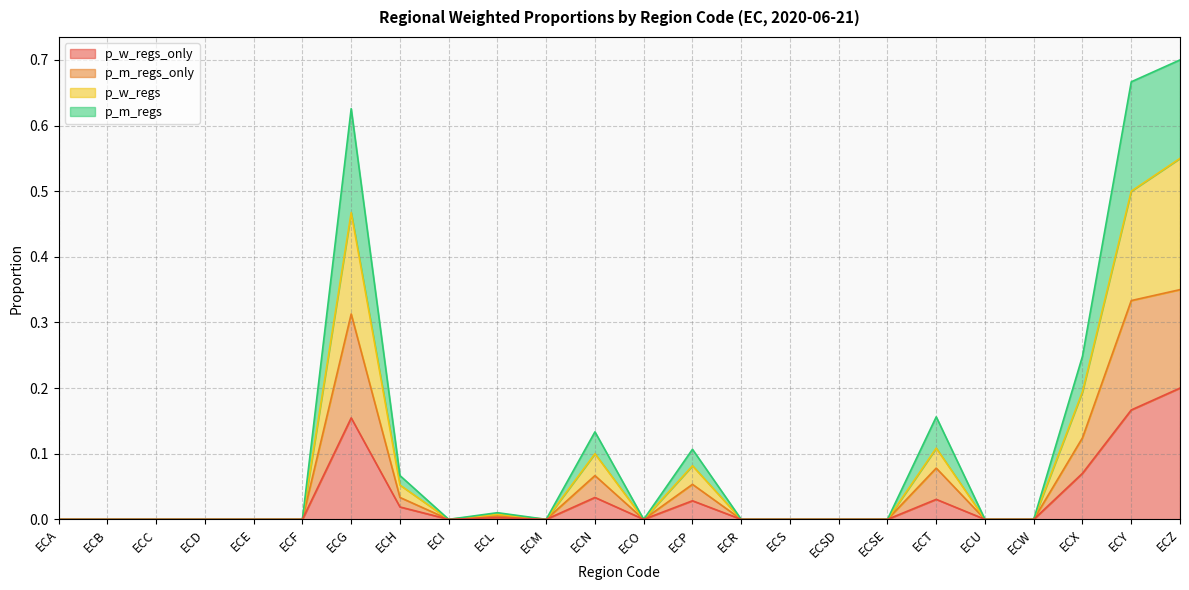

What is the maximum value for p_w_regs_only?

0.2